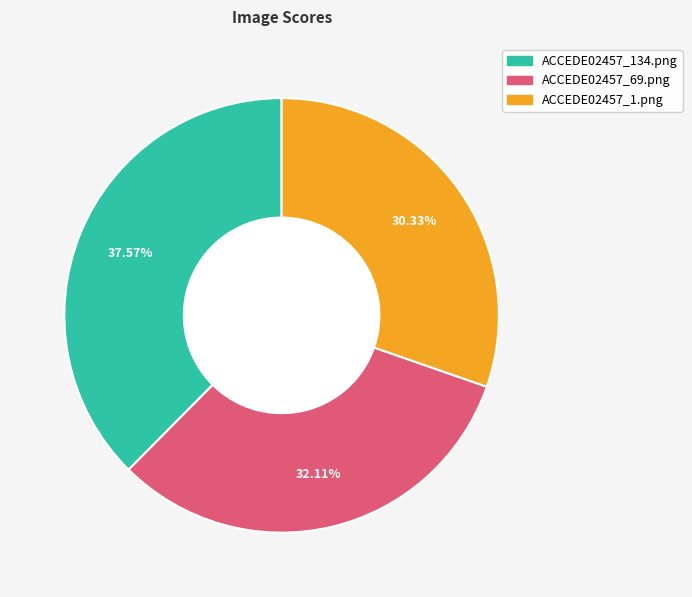

What percentage is NOT represented by ACCEDE02457_134.png?

62.4%